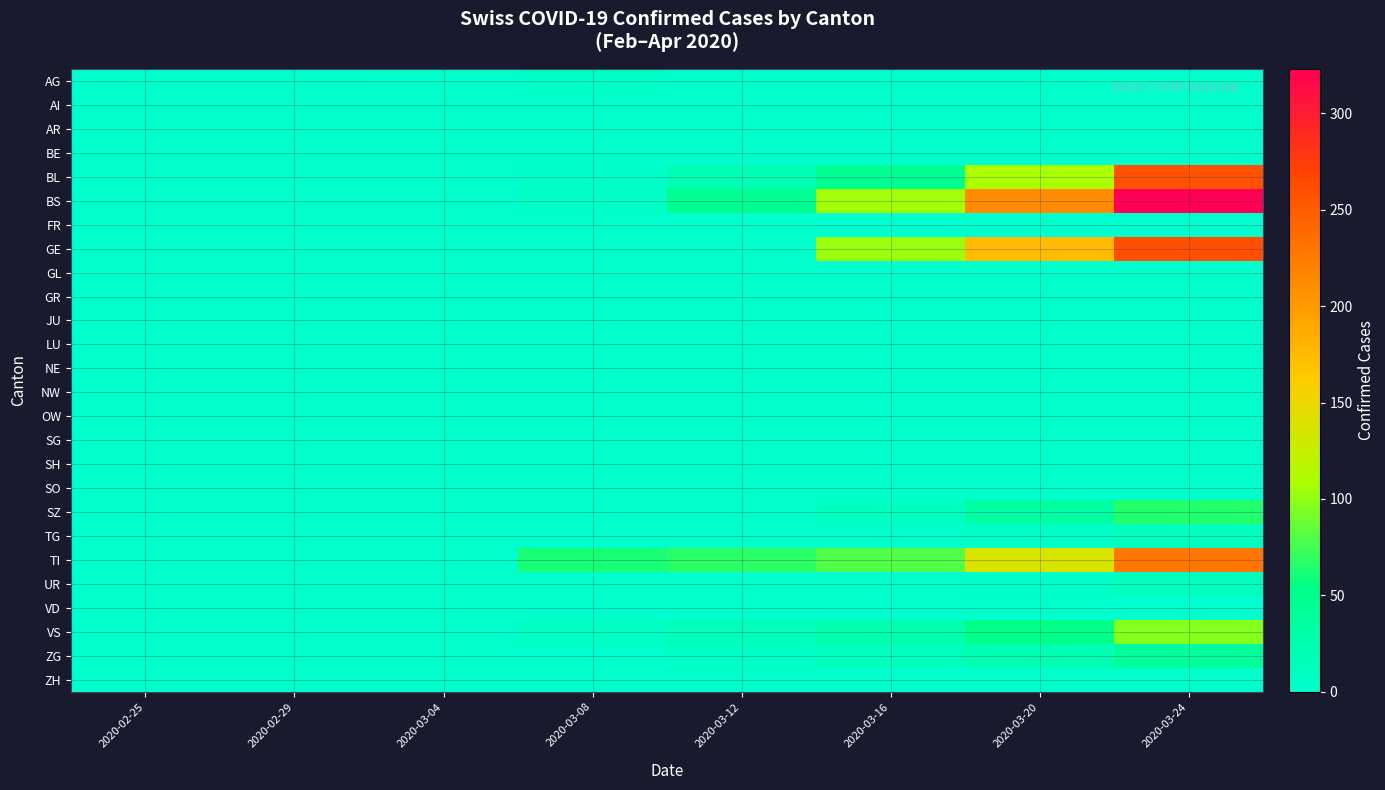

Reading left to right, transcribe all the data shown in this chart.

AG: 2020-02-25=0	2020-02-29=0	2020-03-04=2	2020-03-08=4	2020-03-12=0	2020-03-16=0	2020-03-20=0	2020-03-24=0
AI: 2020-02-25=0	2020-02-29=0	2020-03-04=0	2020-03-08=0	2020-03-12=0	2020-03-16=0	2020-03-20=0	2020-03-24=0
AR: 2020-02-25=0	2020-02-29=0	2020-03-04=0	2020-03-08=0	2020-03-12=0	2020-03-16=0	2020-03-20=0	2020-03-24=0
BE: 2020-02-25=0	2020-02-29=0	2020-03-04=0	2020-03-08=0	2020-03-12=0	2020-03-16=0	2020-03-20=0	2020-03-24=0
BL: 2020-02-25=0	2020-02-29=0	2020-03-04=1	2020-03-08=5	2020-03-12=20	2020-03-16=46	2020-03-20=108	2020-03-24=258
BS: 2020-02-25=0	2020-02-29=0	2020-03-04=0	2020-03-08=4	2020-03-12=46	2020-03-16=105	2020-03-20=211	2020-03-24=323
FR: 2020-02-25=0	2020-02-29=0	2020-03-04=0	2020-03-08=0	2020-03-12=0	2020-03-16=0	2020-03-20=0	2020-03-24=0
GE: 2020-02-25=0	2020-02-29=0	2020-03-04=0	2020-03-08=0	2020-03-12=0	2020-03-16=103	2020-03-20=175	2020-03-24=260
GL: 2020-02-25=0	2020-02-29=0	2020-03-04=0	2020-03-08=0	2020-03-12=0	2020-03-16=0	2020-03-20=0	2020-03-24=0
GR: 2020-02-25=0	2020-02-29=0	2020-03-04=0	2020-03-08=0	2020-03-12=0	2020-03-16=0	2020-03-20=0	2020-03-24=0
JU: 2020-02-25=0	2020-02-29=0	2020-03-04=0	2020-03-08=0	2020-03-12=0	2020-03-16=0	2020-03-20=0	2020-03-24=0
LU: 2020-02-25=0	2020-02-29=0	2020-03-04=0	2020-03-08=0	2020-03-12=0	2020-03-16=0	2020-03-20=0	2020-03-24=0
NE: 2020-02-25=0	2020-02-29=0	2020-03-04=0	2020-03-08=0	2020-03-12=0	2020-03-16=0	2020-03-20=0	2020-03-24=0
NW: 2020-02-25=0	2020-02-29=0	2020-03-04=0	2020-03-08=0	2020-03-12=0	2020-03-16=0	2020-03-20=0	2020-03-24=0
OW: 2020-02-25=0	2020-02-29=0	2020-03-04=0	2020-03-08=0	2020-03-12=0	2020-03-16=0	2020-03-20=0	2020-03-24=0
SG: 2020-02-25=0	2020-02-29=0	2020-03-04=0	2020-03-08=0	2020-03-12=0	2020-03-16=0	2020-03-20=0	2020-03-24=0
SH: 2020-02-25=0	2020-02-29=0	2020-03-04=0	2020-03-08=0	2020-03-12=0	2020-03-16=0	2020-03-20=0	2020-03-24=0
SO: 2020-02-25=0	2020-02-29=0	2020-03-04=0	2020-03-08=0	2020-03-12=0	2020-03-16=0	2020-03-20=0	2020-03-24=0
SZ: 2020-02-25=0	2020-02-29=0	2020-03-04=0	2020-03-08=0	2020-03-12=0	2020-03-16=10	2020-03-20=33	2020-03-24=65
TG: 2020-02-25=0	2020-02-29=0	2020-03-04=0	2020-03-08=0	2020-03-12=0	2020-03-16=2	2020-03-20=5	2020-03-24=13
TI: 2020-02-25=0	2020-02-29=0	2020-03-04=0	2020-03-08=61	2020-03-12=67	2020-03-16=80	2020-03-20=136	2020-03-24=229
UR: 2020-02-25=0	2020-02-29=0	2020-03-04=0	2020-03-08=0	2020-03-12=0	2020-03-16=1	2020-03-20=3	2020-03-24=13
VD: 2020-02-25=0	2020-02-29=0	2020-03-04=0	2020-03-08=0	2020-03-12=0	2020-03-16=0	2020-03-20=0	2020-03-24=0
VS: 2020-02-25=0	2020-02-29=2	2020-03-04=2	2020-03-08=8	2020-03-12=15	2020-03-16=25	2020-03-20=53	2020-03-24=96
ZG: 2020-02-25=0	2020-02-29=0	2020-03-04=0	2020-03-08=0	2020-03-12=5	2020-03-16=12	2020-03-20=21	2020-03-24=40
ZH: 2020-02-25=0	2020-02-29=0	2020-03-04=0	2020-03-08=0	2020-03-12=0	2020-03-16=0	2020-03-20=0	2020-03-24=0